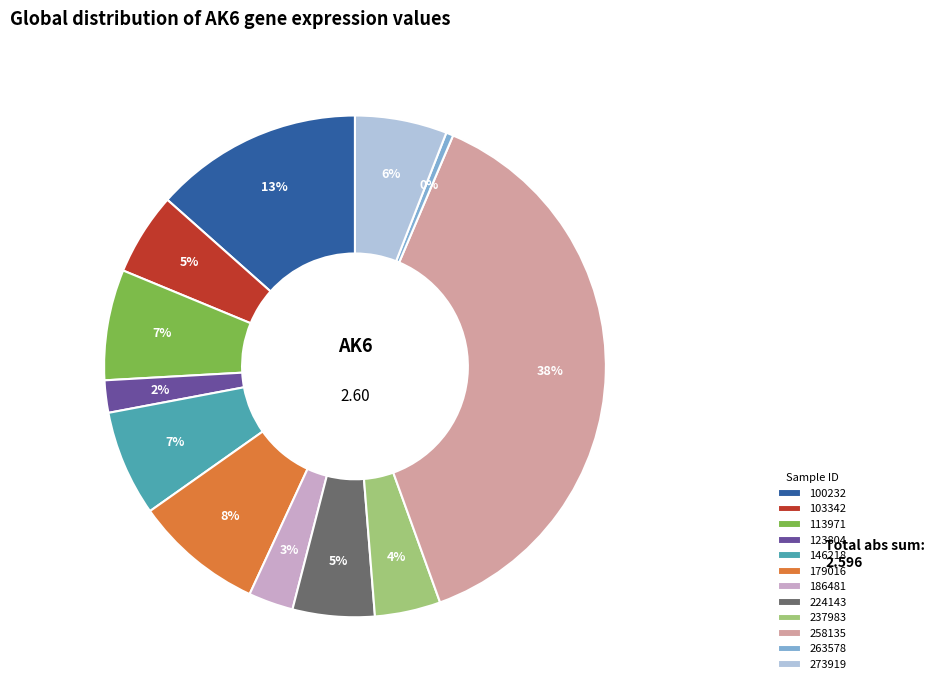

Is there a majority slice in this chart?

No